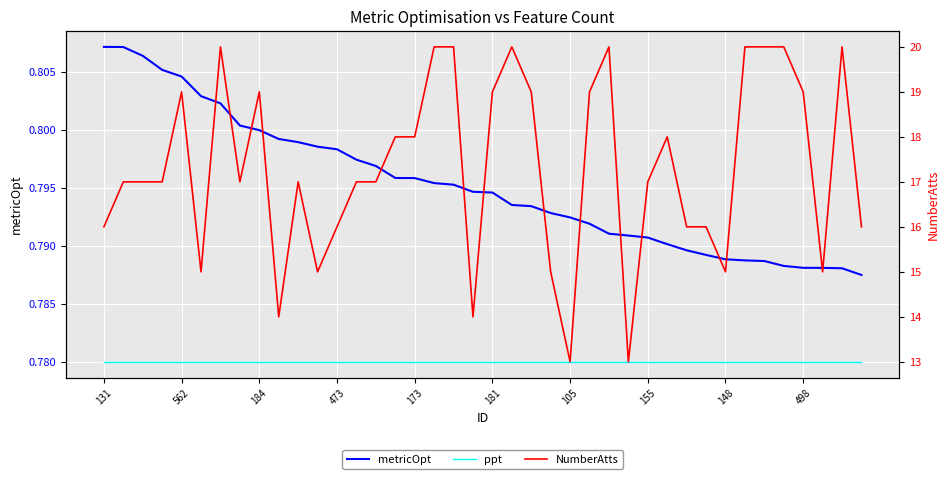

What is the sum of all NumberAtts values?

693.0